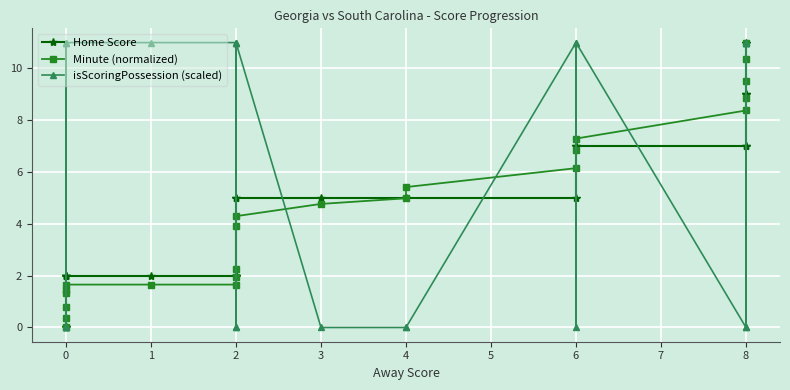

Rank the series at 8 from lowest to highest value.

isScoringPossession (scaled), Home Score, Minute (normalized)